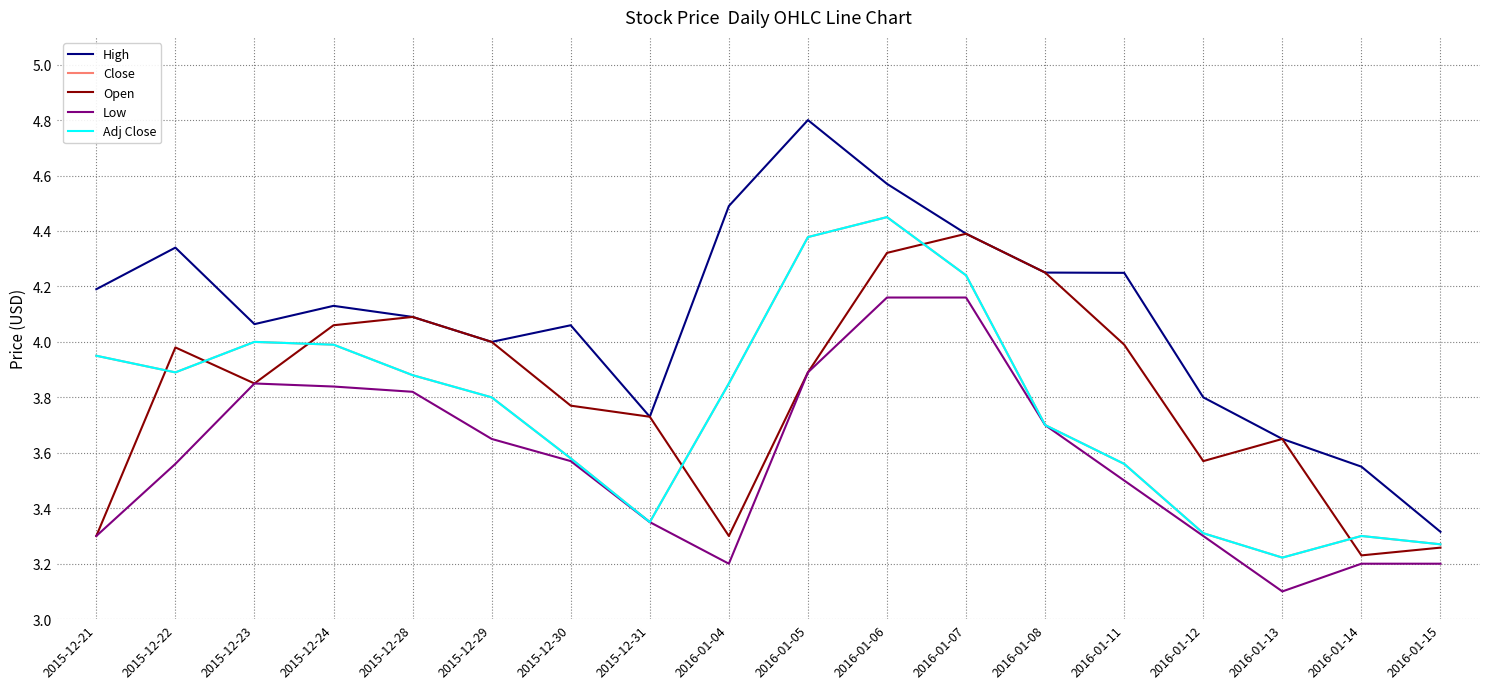

What is the difference between the Low values at 2016-01-06 and 2015-12-23?

0.3